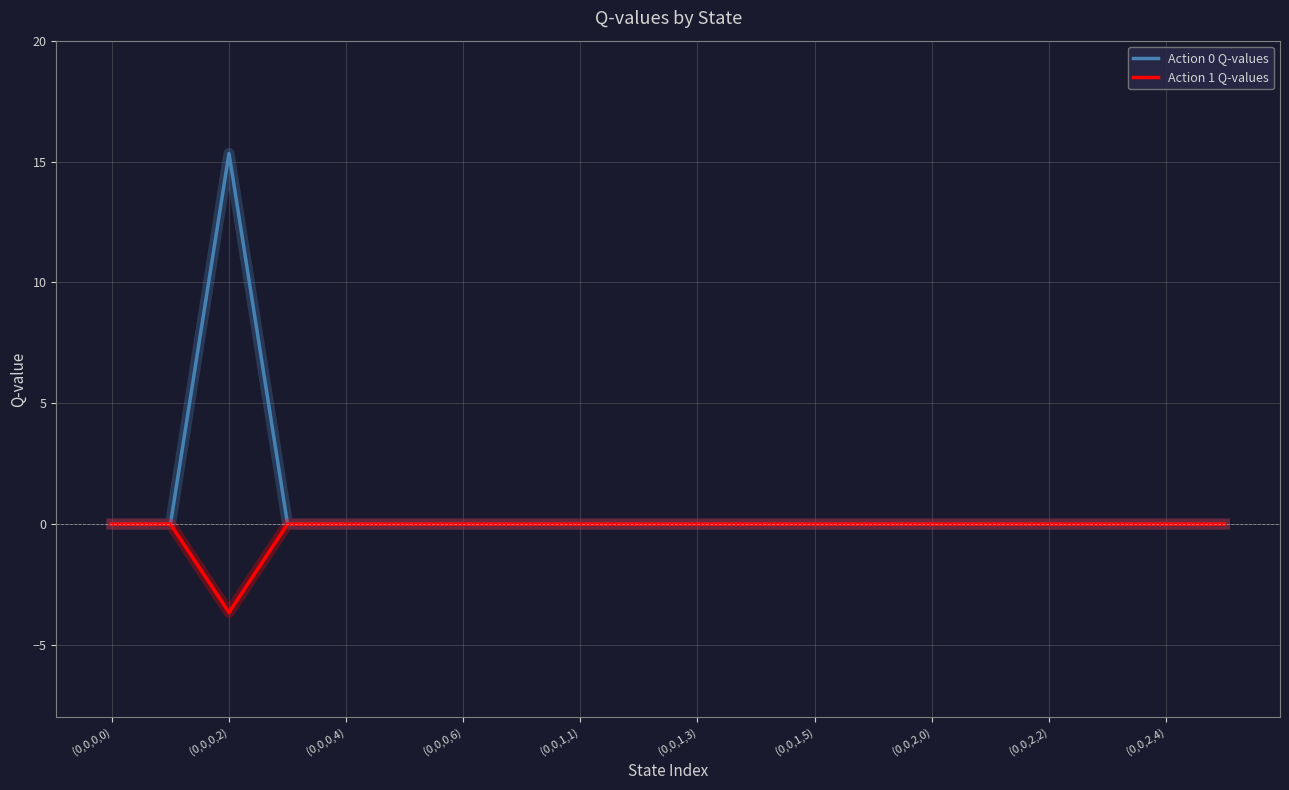

What is the maximum value shown in the chart?

15.3